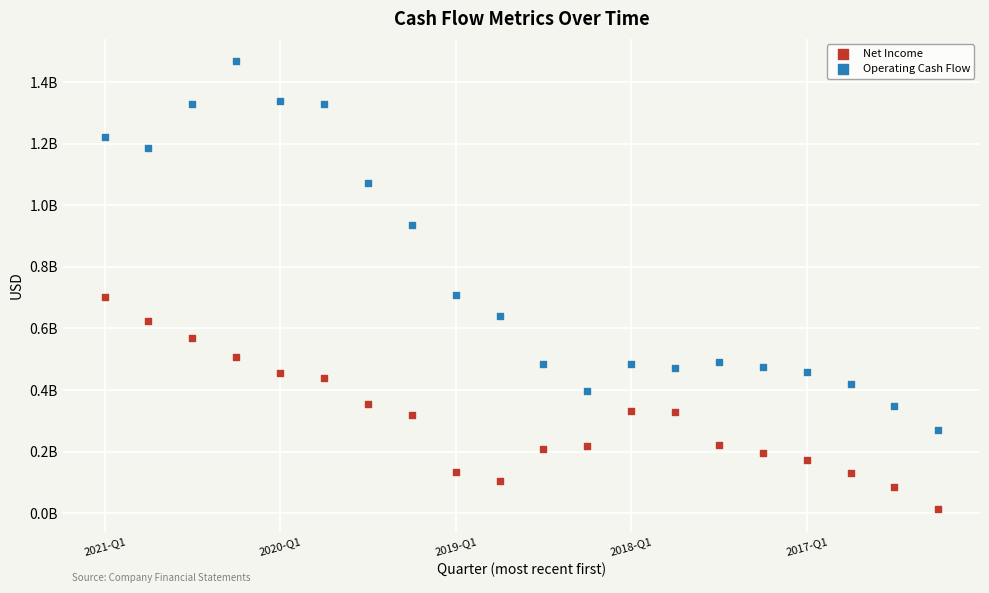

What are all the series names shown in the legend?

Net Income, Operating Cash Flow